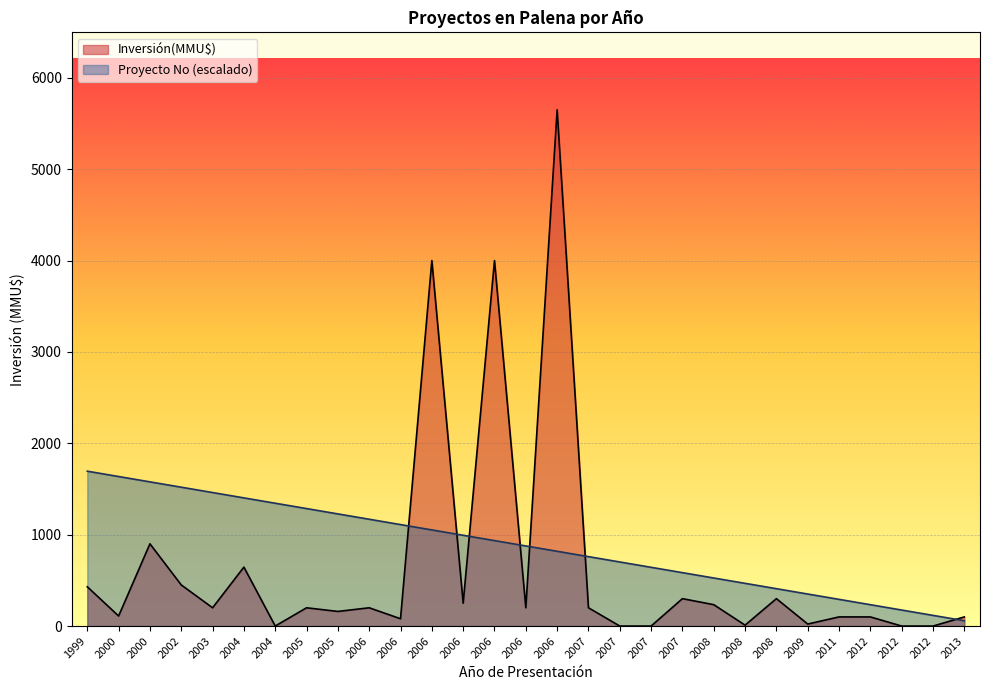

What is the difference between the highest and lowest values at 2006?

969.0